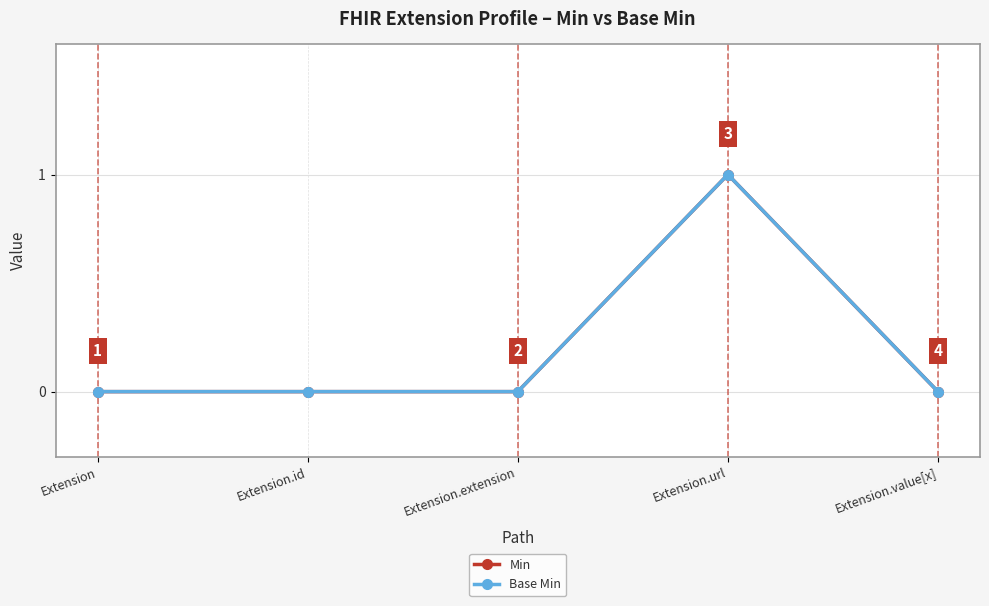

Is this an area chart (filled region under the line)?

No